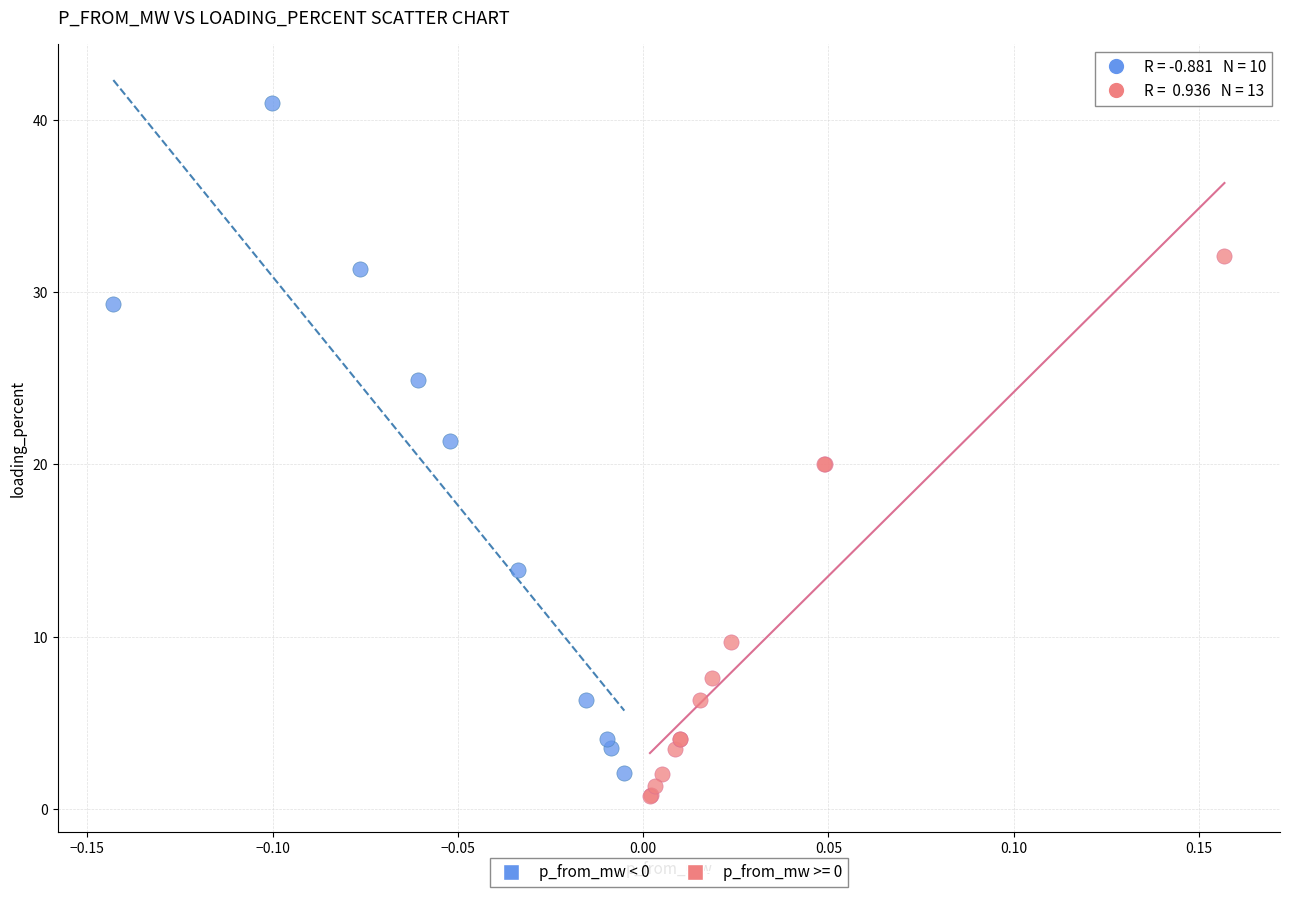

Which series has the largest Y range (max minus min)?

p_from_mw < 0